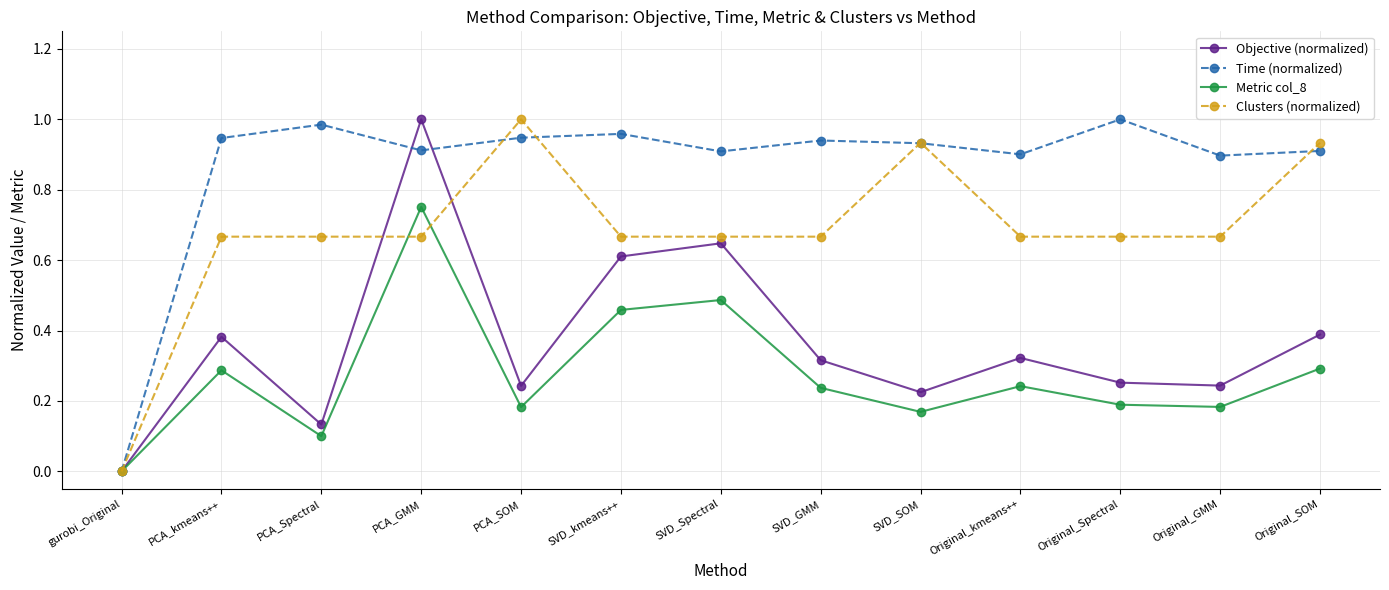

What is the label of the 4th point from the left?

PCA_GMM